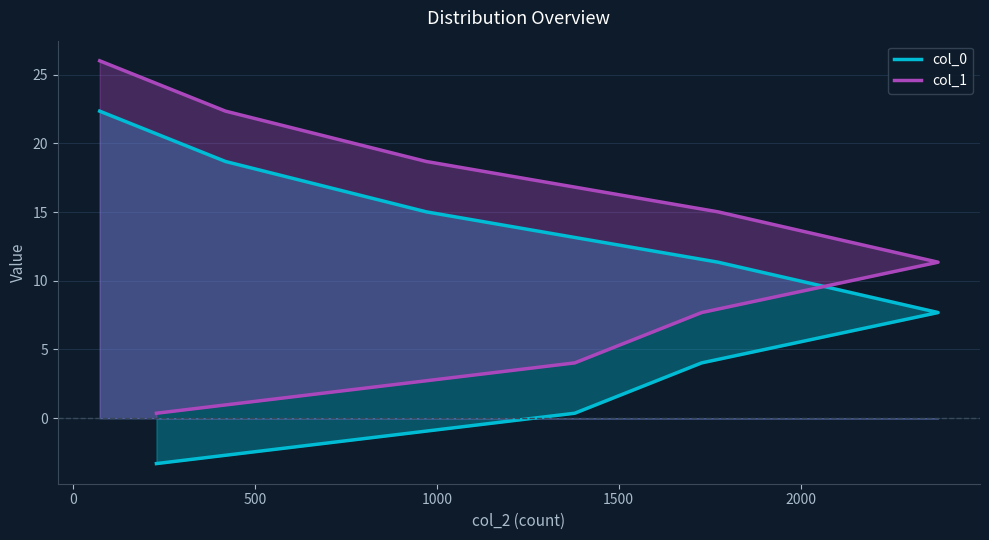

How many values in the col_0 series are below 11?

4